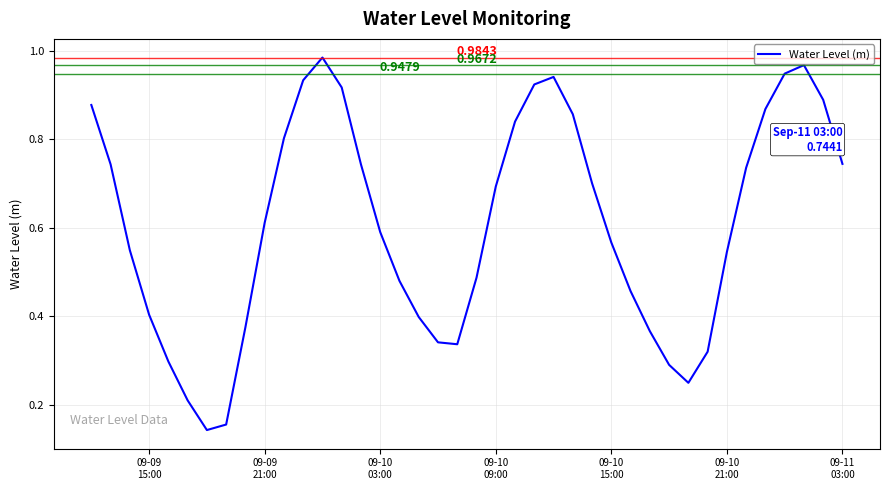

Is this an area chart (filled region under the line)?

No